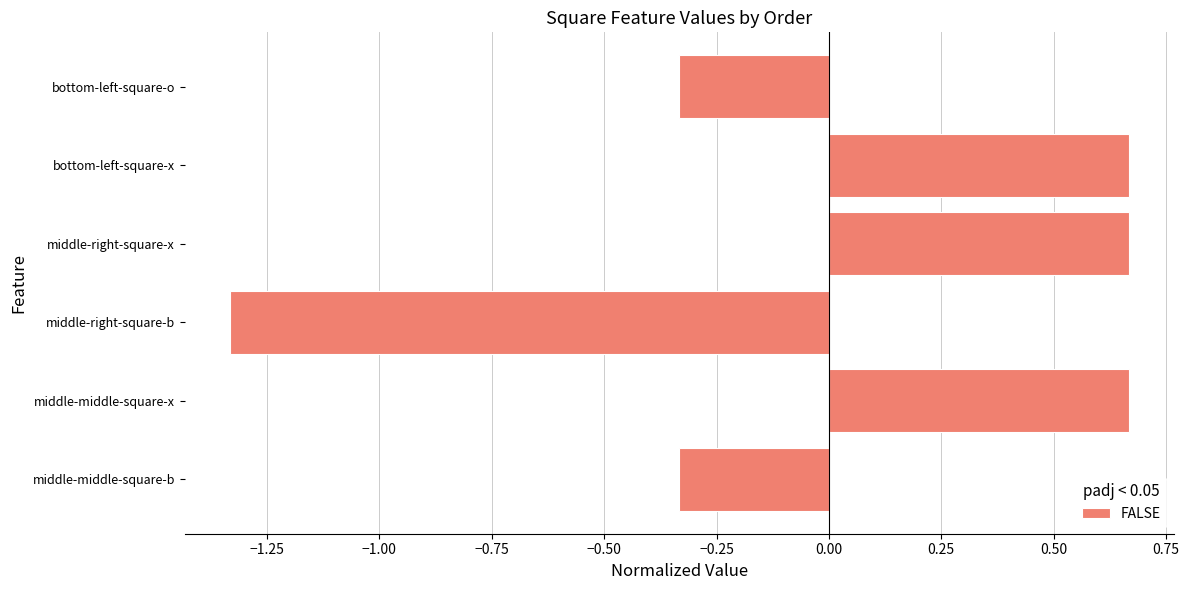

At which category does the chart reach its minimum across all series?

middle-right-square-b